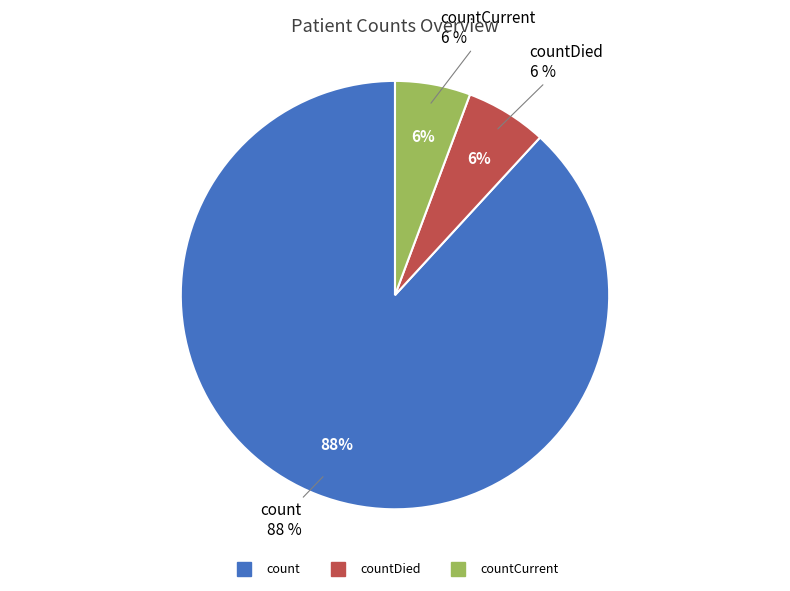

The countCurrent slice represents 6% of the pie. True or false?

True